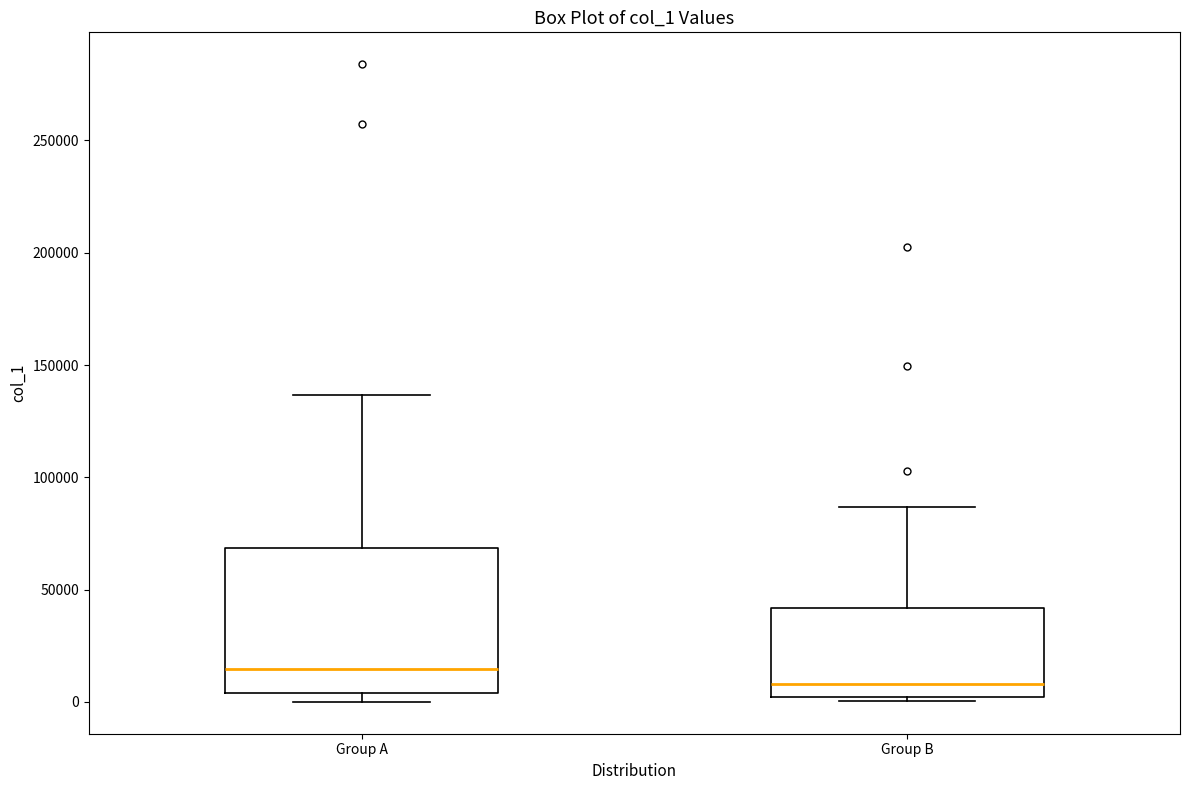

Where is the upper edge of the box for Group B on the y-axis? The values are not printed on the chart, so give them approximately, as read against the axis.

40000